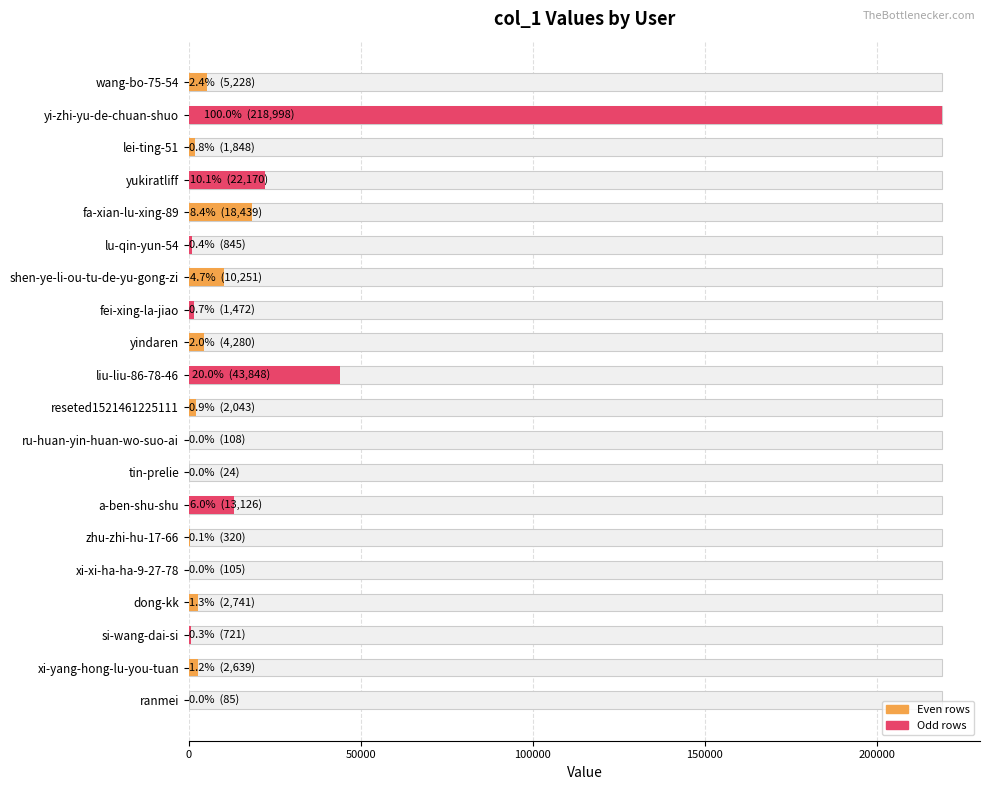

Does the chart contain any negative values?

No